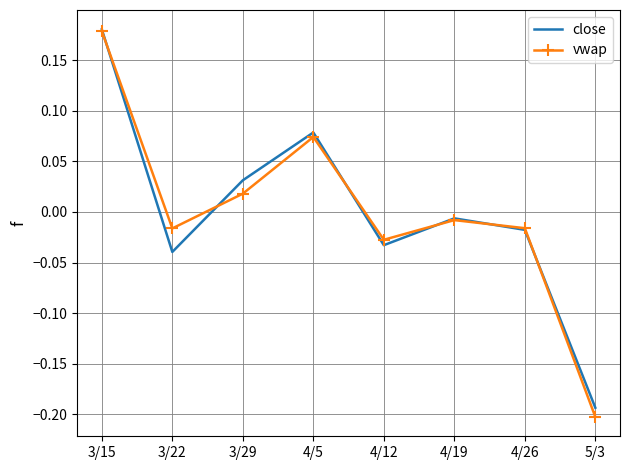

What position from the left is 3/29?

3